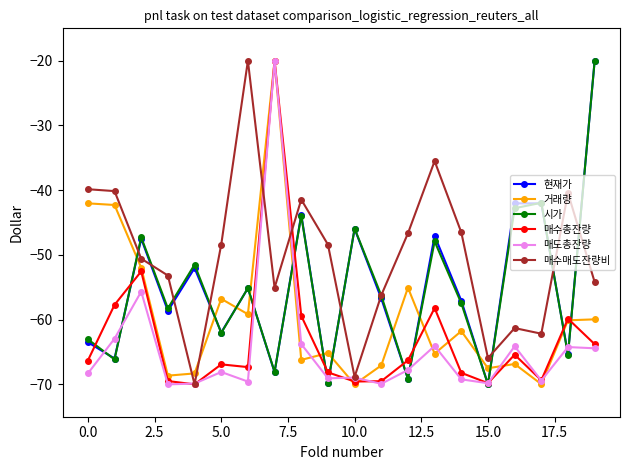

True or false: 매도총잔량 has more than 2 interior local peaks.

True